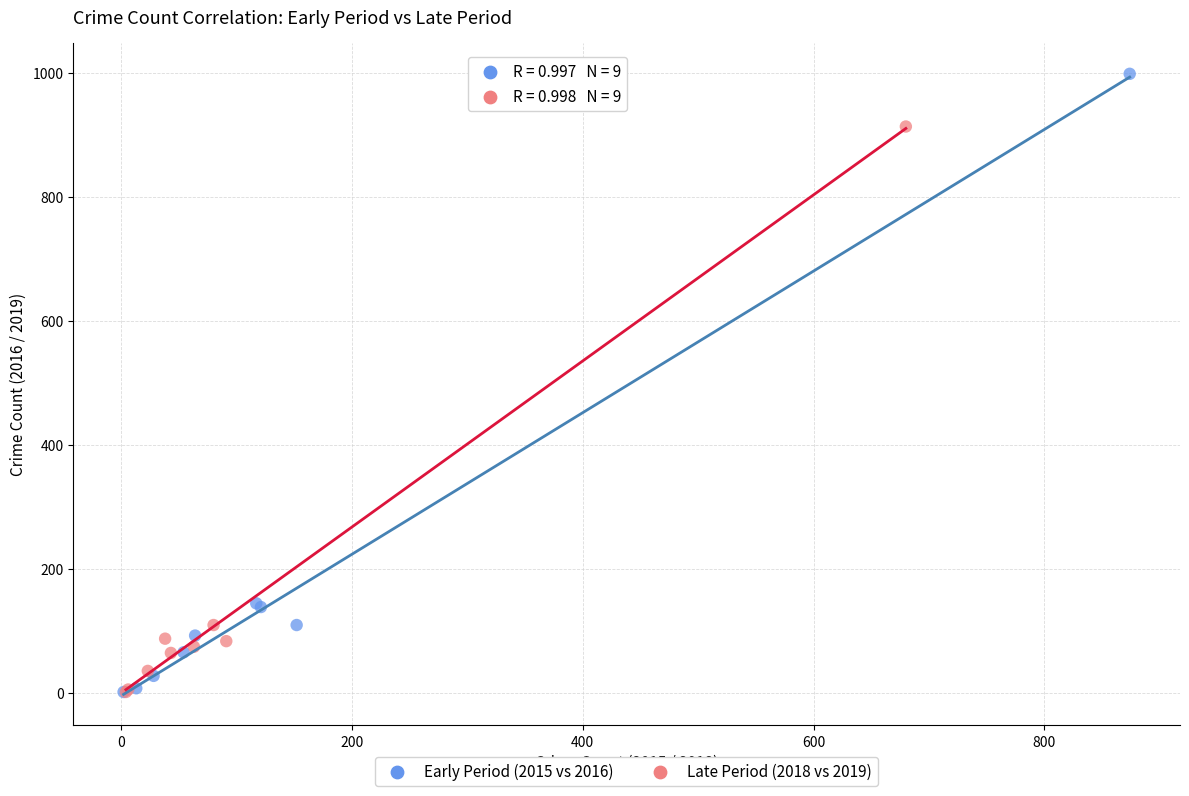

Which series has the widest spread of Y values?

Early Period (2015 vs 2016)